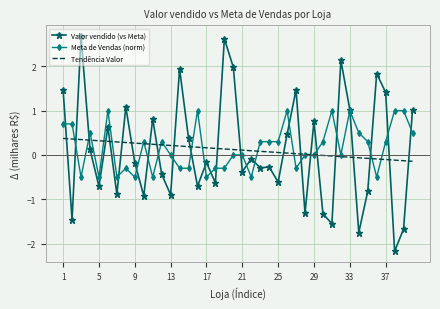

What is the smallest value displayed?

-2.2